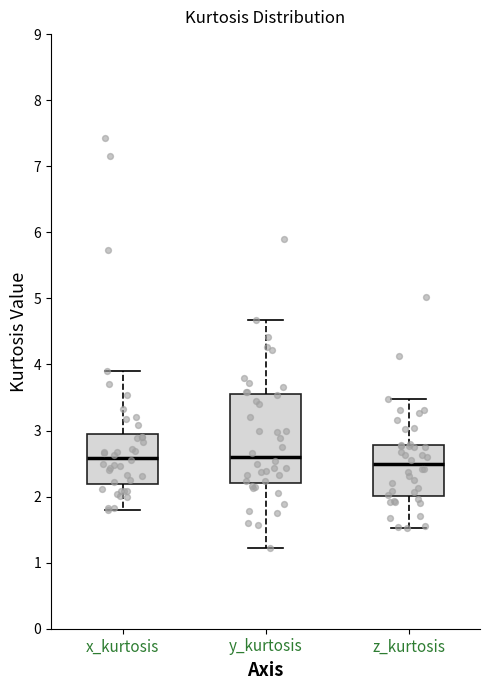

Reading left to right, read every box against the y-axis: the position of its median line, the range the box covers, and the ends of its whiskers. The values are not printed on the chart, so give them approximately, as read against the axis.

x_kurtosis: median 2.6, box 2.2 to 2.9, whiskers 1.8 to 3.9
y_kurtosis: median 2.6, box 2.2 to 3.6, whiskers 1.2 to 4.7
z_kurtosis: median 2.5, box 2.0 to 2.8, whiskers 1.5 to 3.5